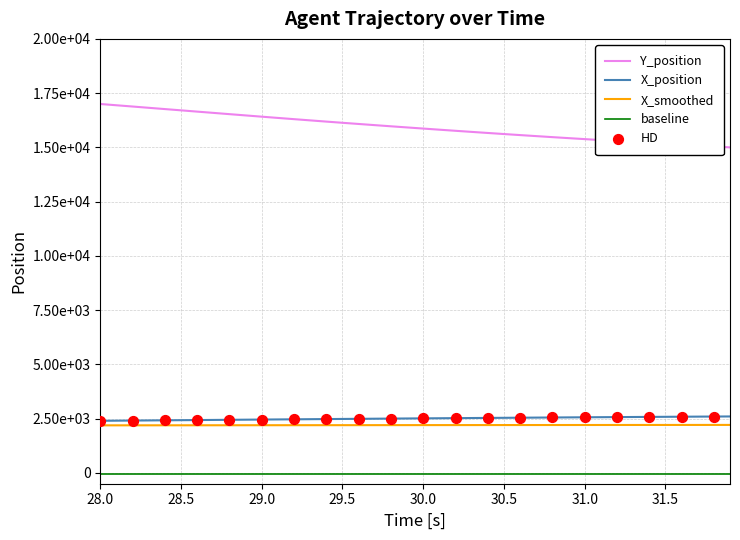

Does the chart have visible grid lines?

Yes